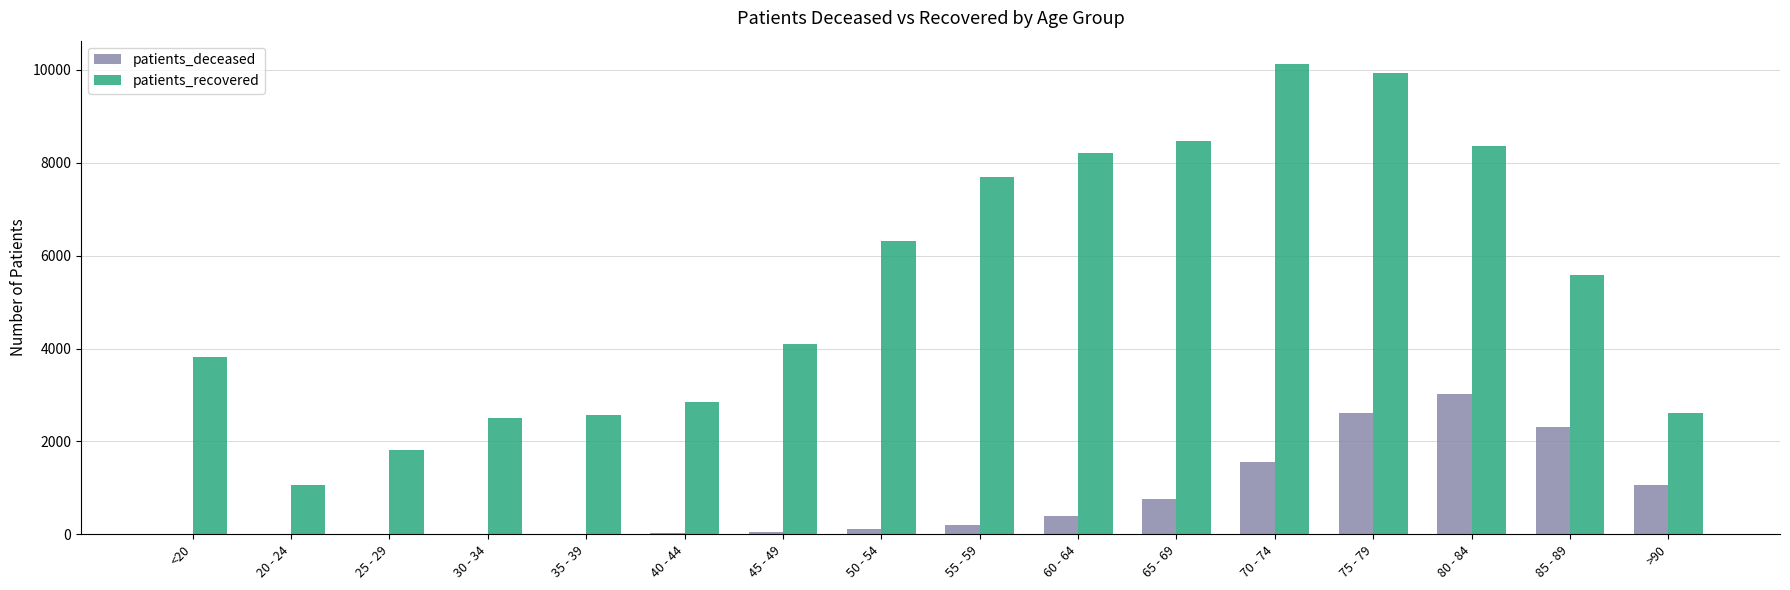

Which series has the largest range (max minus min)?

patients_recovered